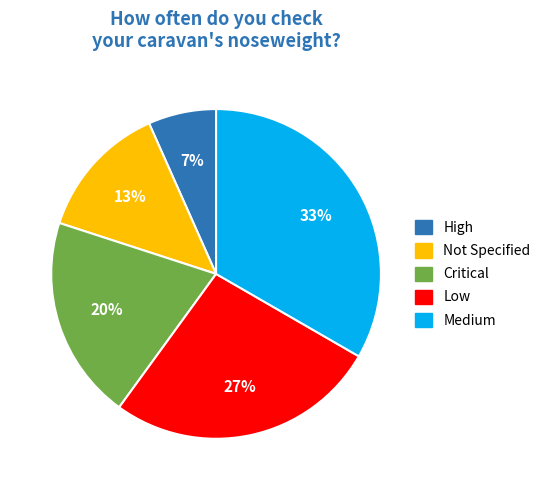

To the nearest percent, what percentage of the pie is Not Specified?

13%